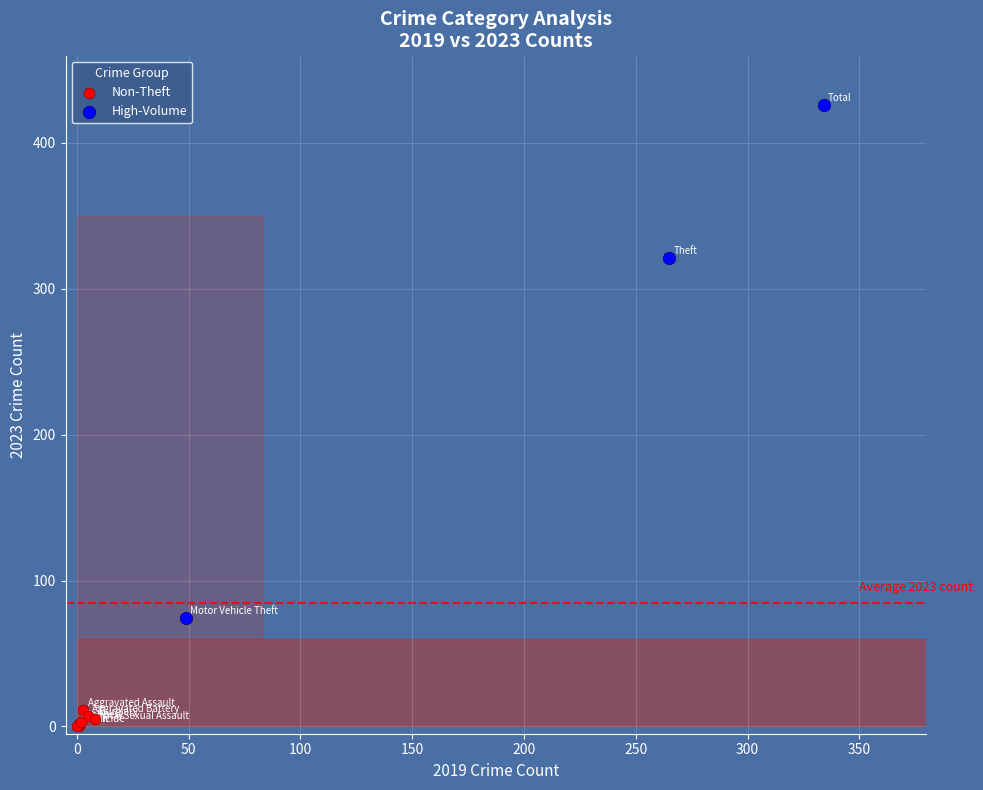

Which series contains the lowest Y value?

Non-Theft